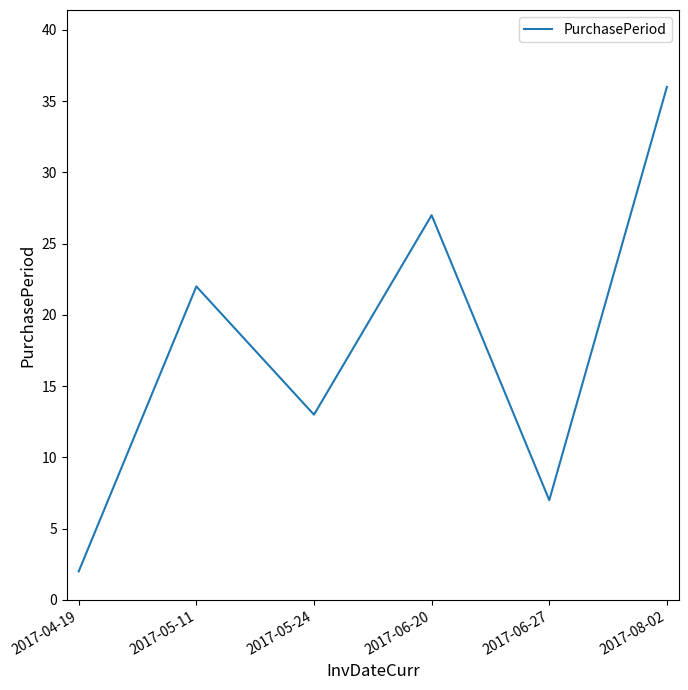

What position from the left is 2017-05-24?

3